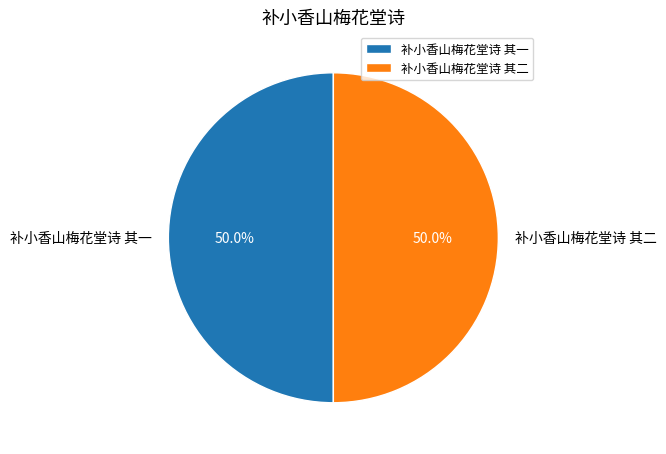

Is the sum of 补小香山梅花堂诗 其一 and 补小香山梅花堂诗 其二 greater than half?

Yes